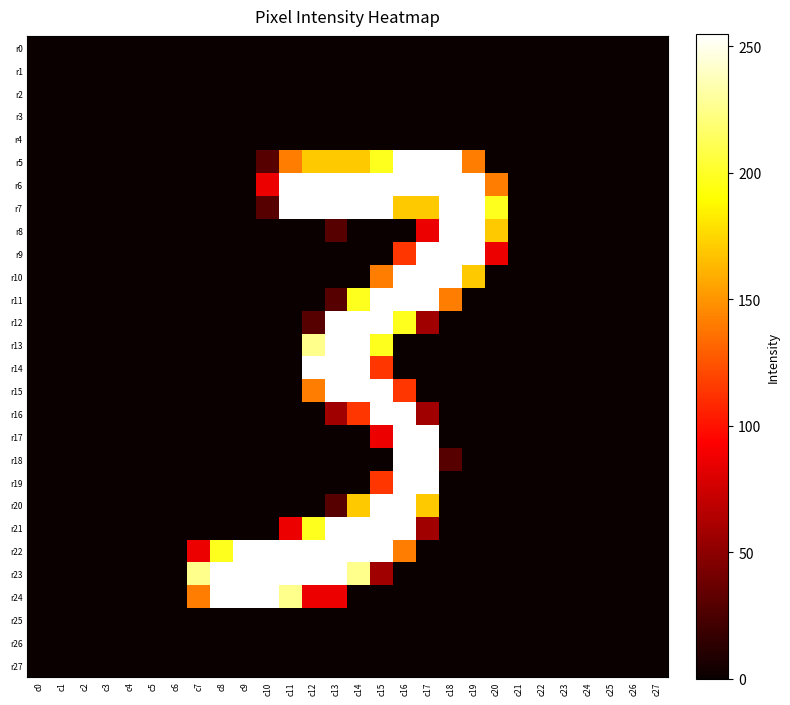

Which series has the largest total across all categories?

r6